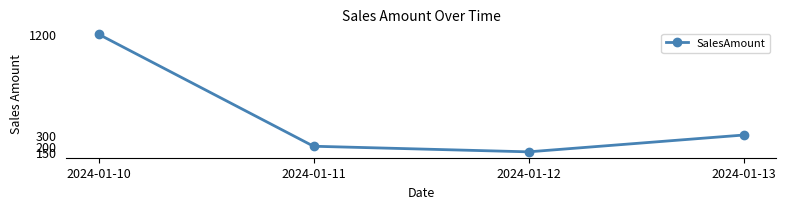

Is this an area chart (filled region under the line)?

No